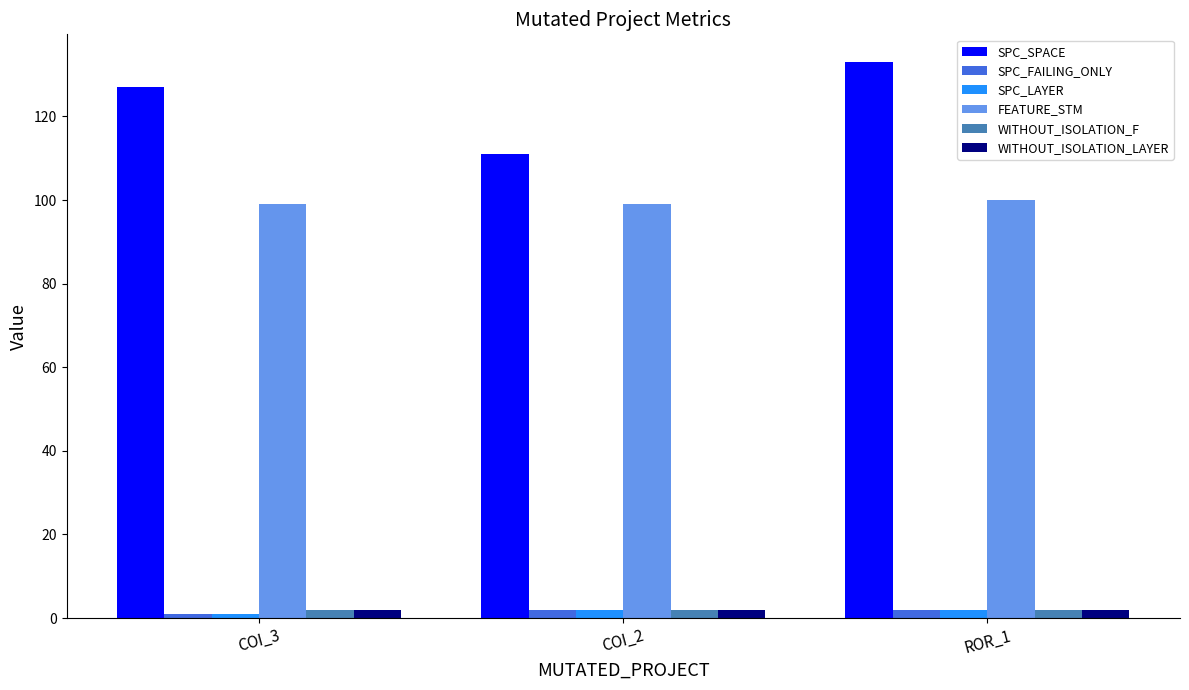

What is the maximum value for WITHOUT_ISOLATION_F?

2